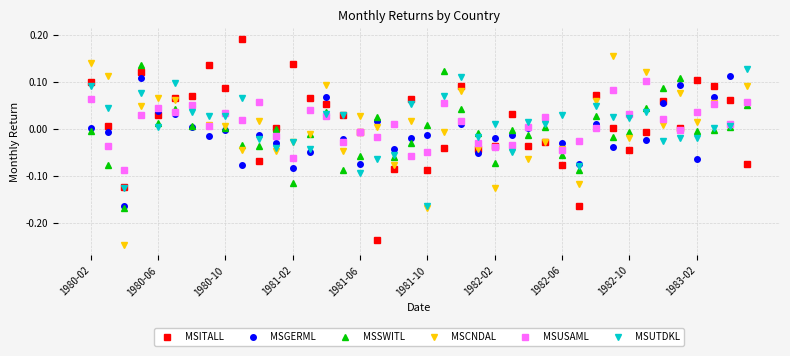

Which series ends up on top after the final intersection of MSUTDKL and MSGERML?

MSUTDKL